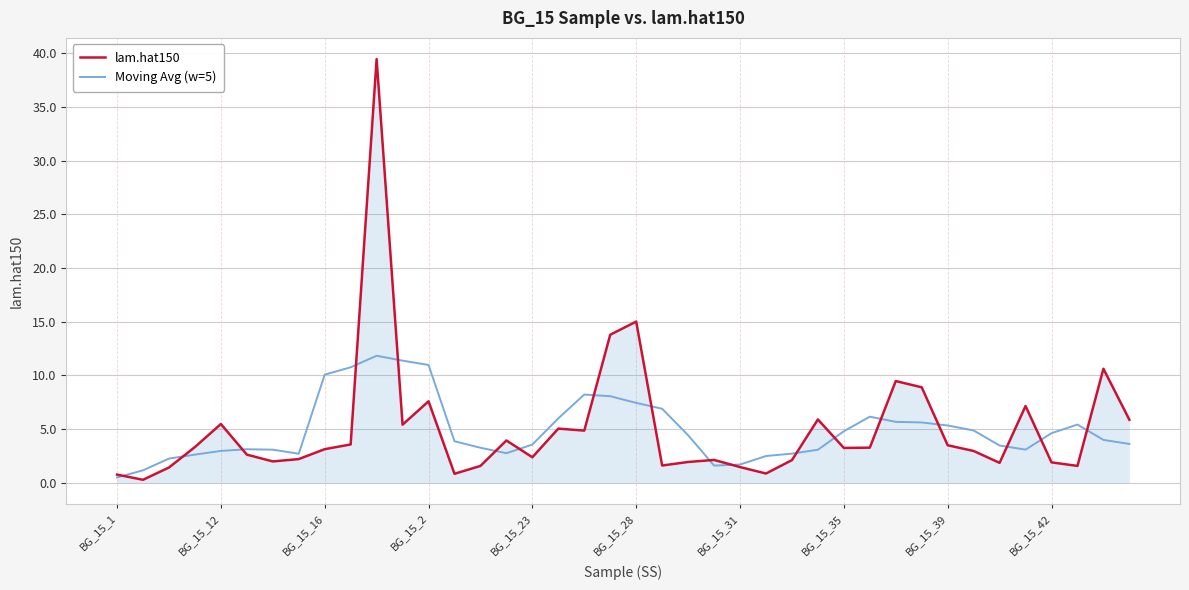

After their last crossing, which series has the higher values: lam.hat150 or Moving Avg (w=5)?

lam.hat150